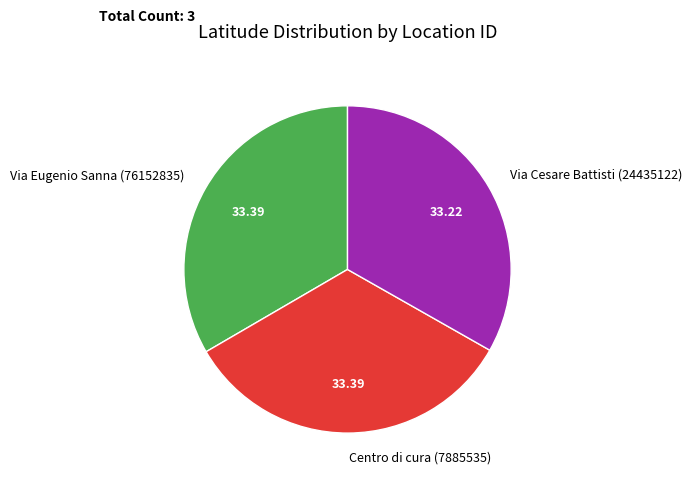

Is the sum of Centro di cura (7885535) and Via Eugenio Sanna (76152835) greater than half?

Yes